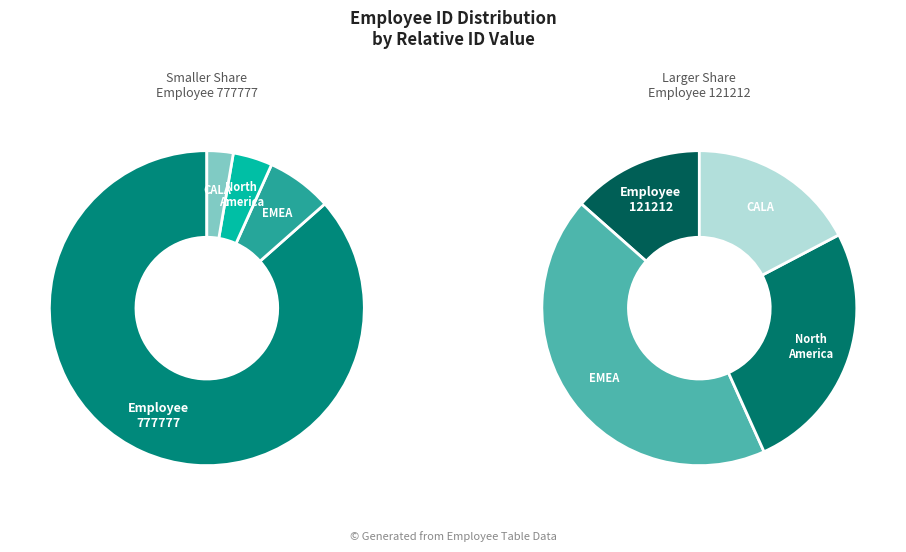

True or false: 121212 accounts for 13% of the total.

True